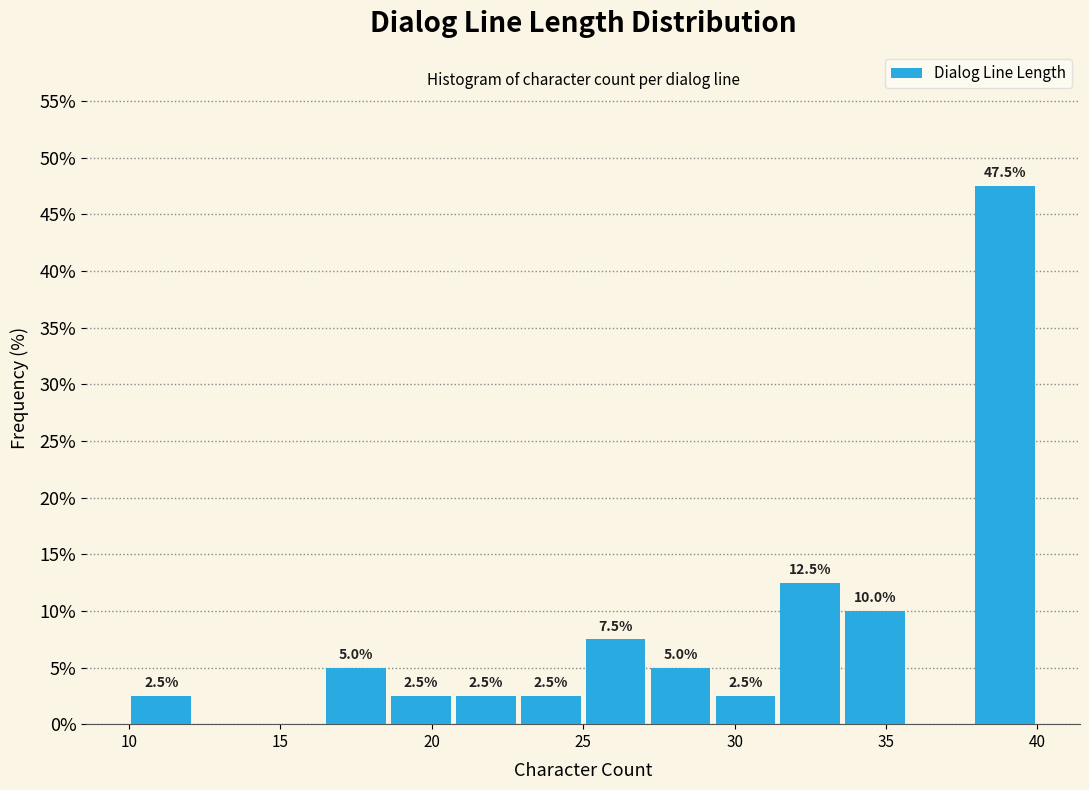

Over which range of the x-axis is the bar tallest?

38.0 to 40.0